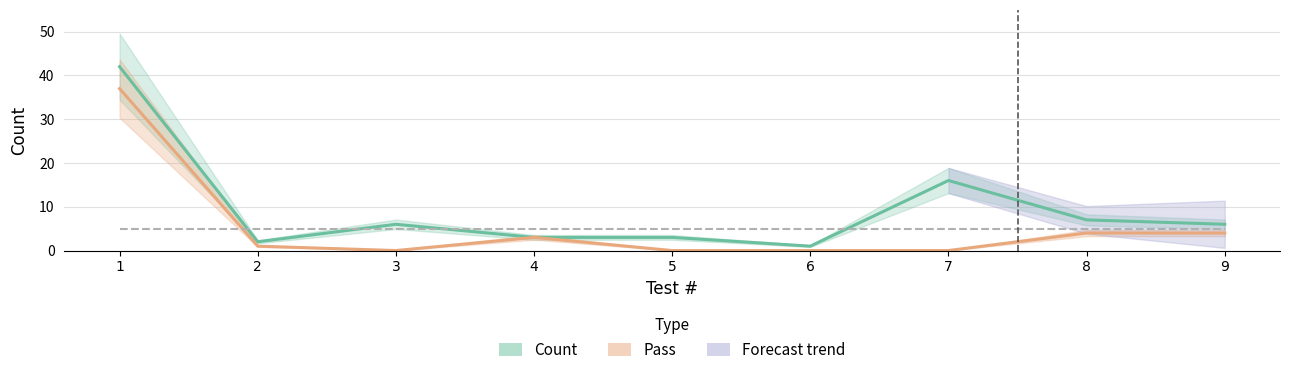

At which category is the sum across all series the highest?

1